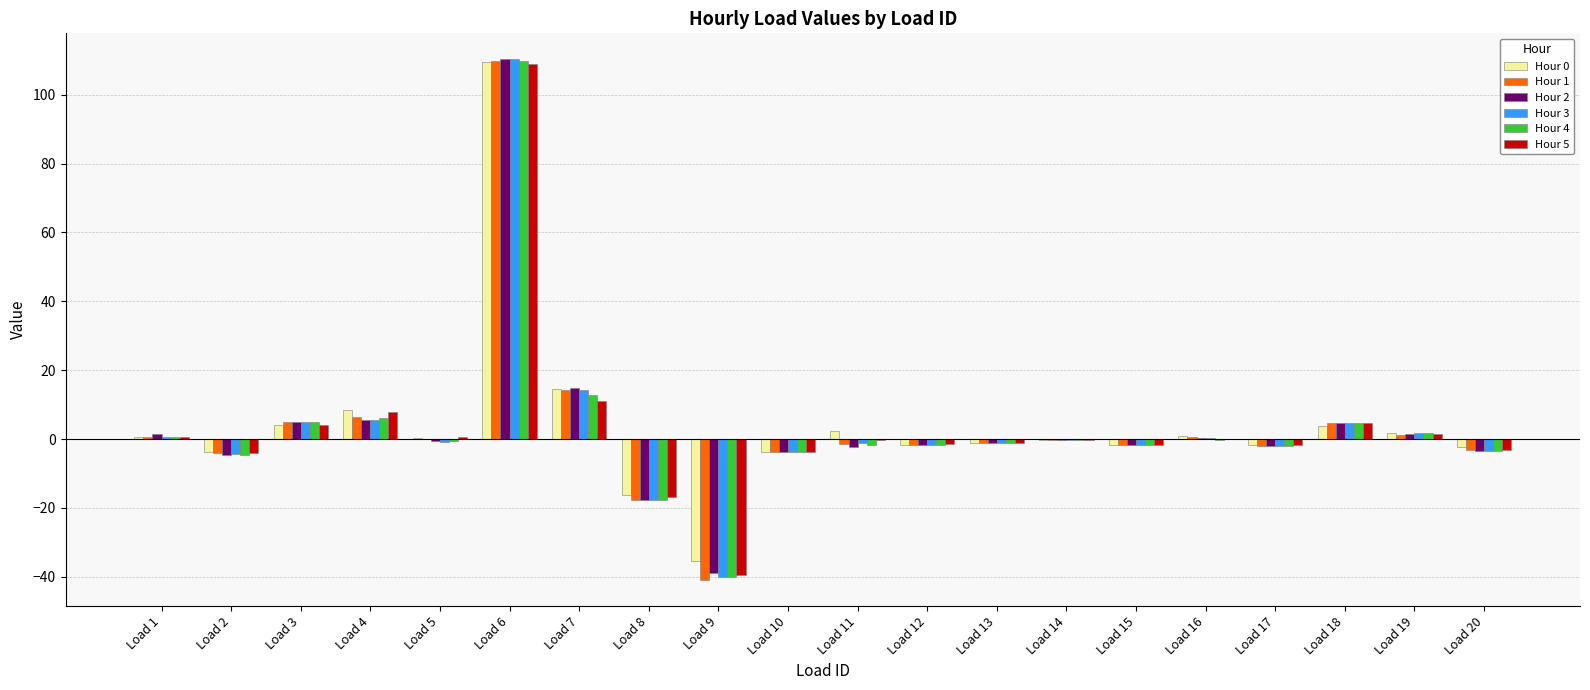

Is the value of Hour 1 at Load 9 greater than the value of Hour 0 at Load 6?

No